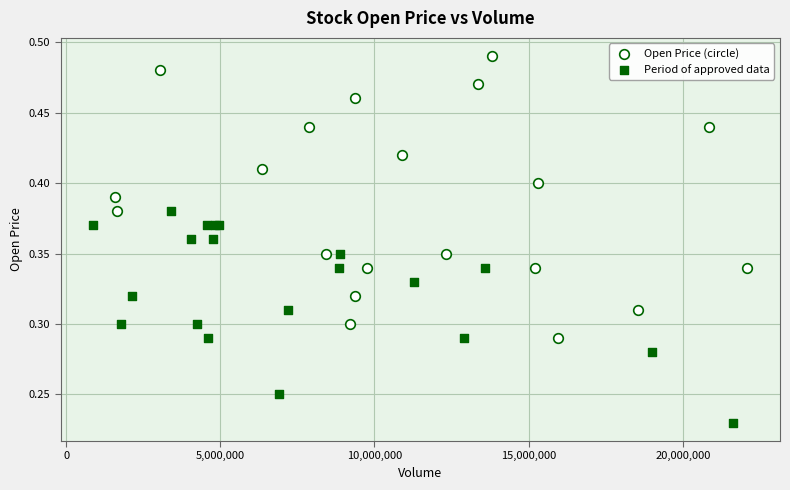

Which series has the widest spread of Y values?

Open Price (circle)